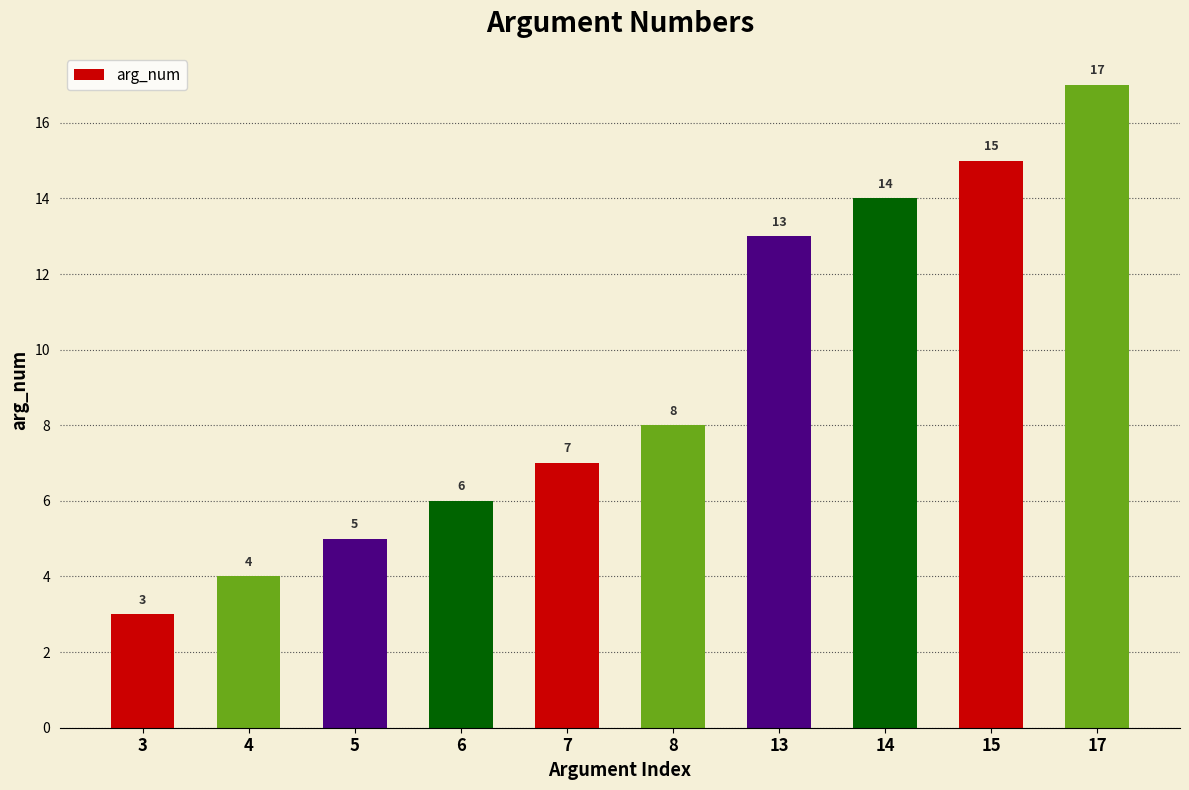

What is the greatest value displayed?

17